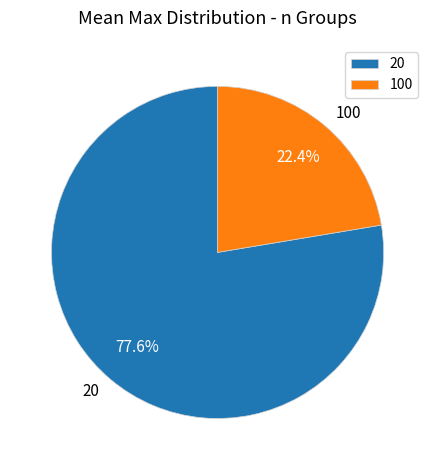

True or false: 100 accounts for 22% of the total.

True